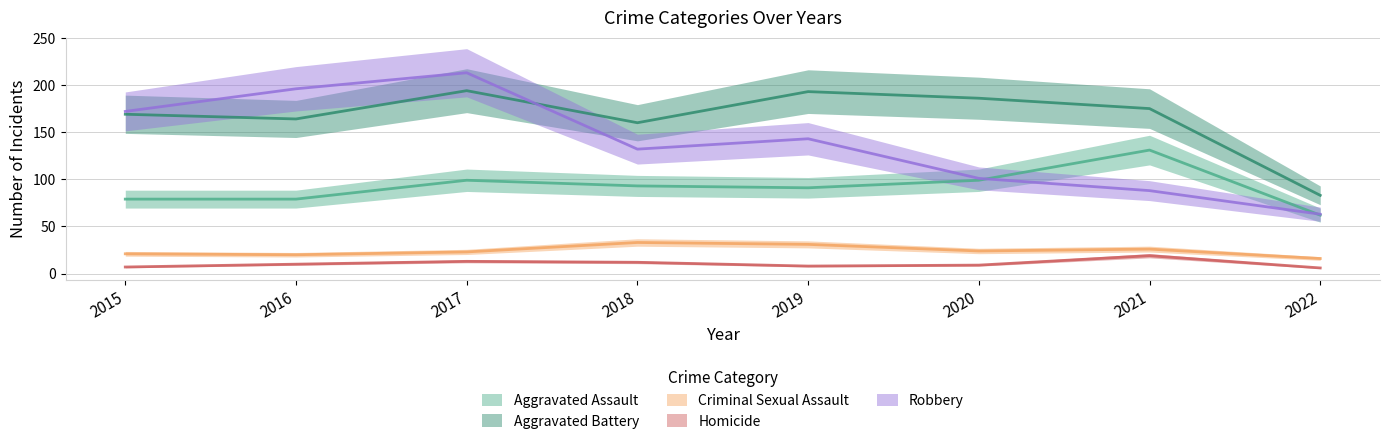

The value of Robbery at 2016 is 196. True or false?

True